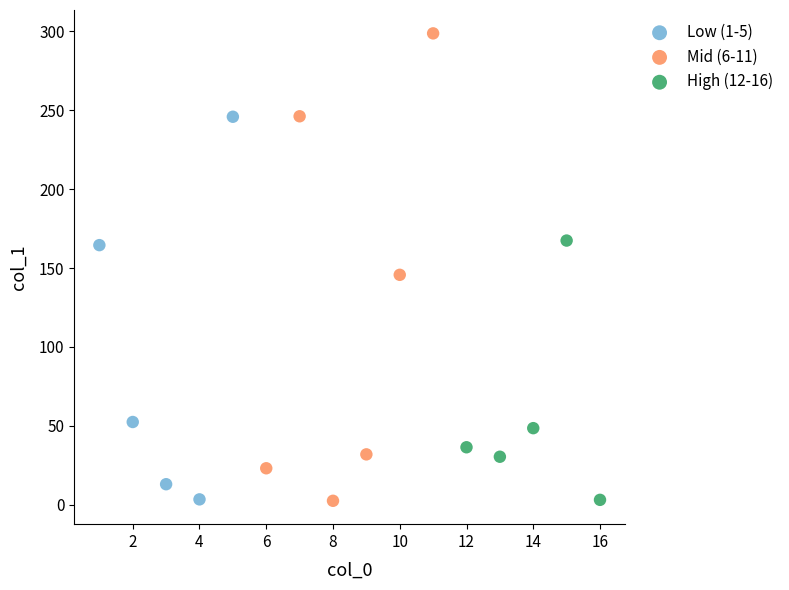

Which series contains the highest Y value?

Mid (6-11)